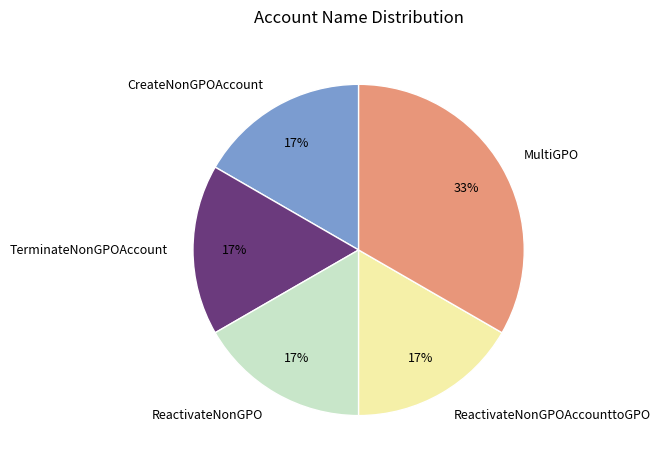

To the nearest percent, what is the combined percentage of MultiGPO and TerminateNonGPOAccount?

50%